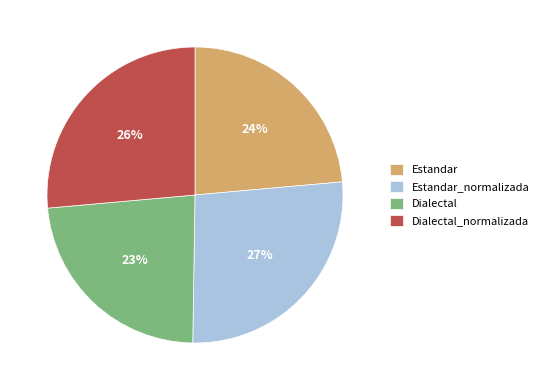

To the nearest percent, what is the average slice percentage?

25%